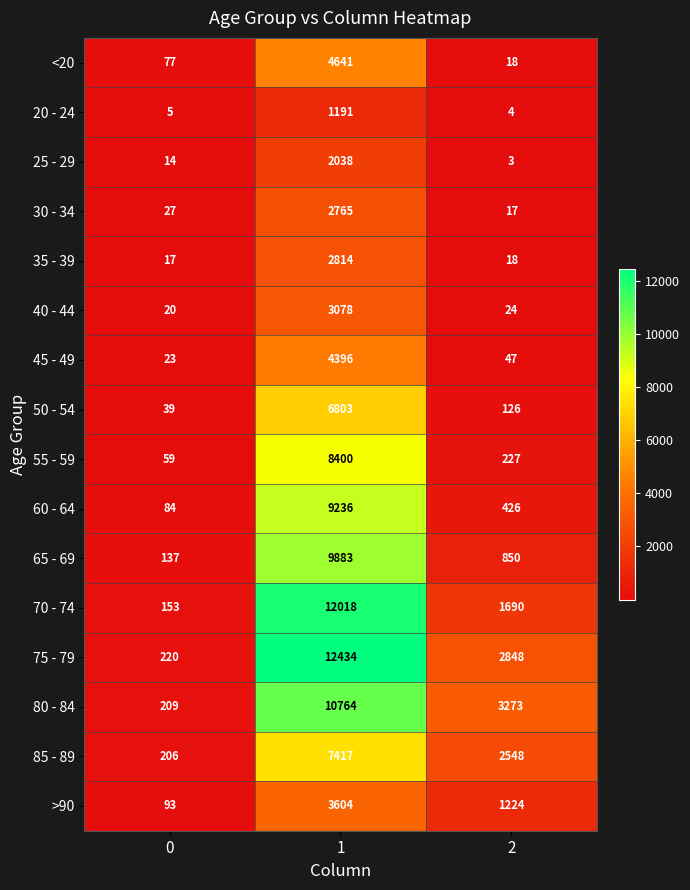

What is the average value of the 30 - 34 series?

936